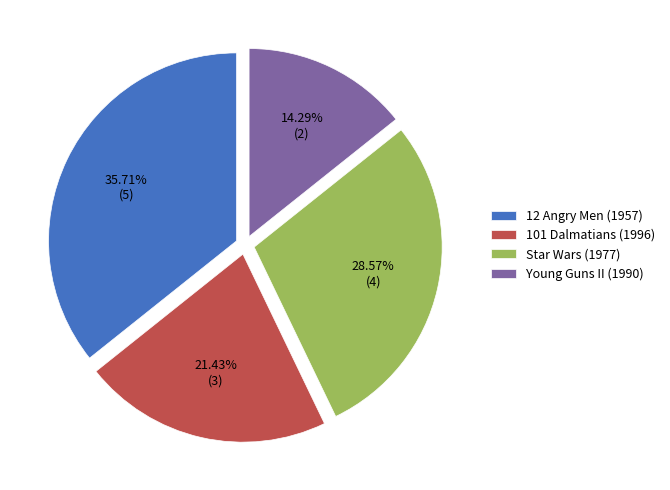

How much of the chart is everything except 12 Angry Men (1957)?

64.3%